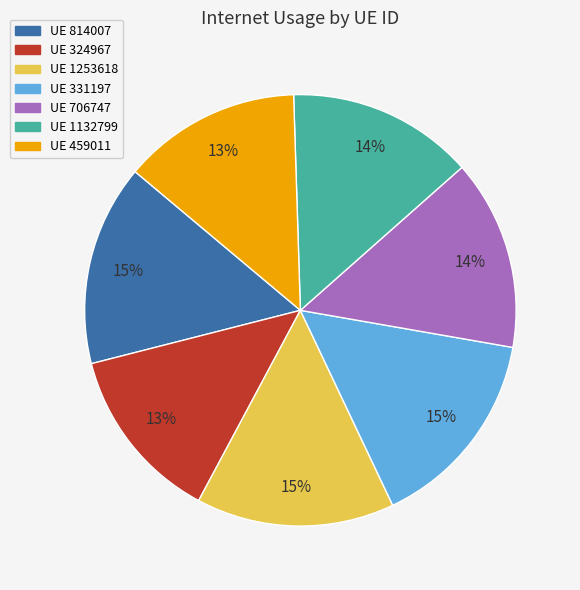

To the nearest percent, what is the difference between the largest and smallest slice percentages?

2%